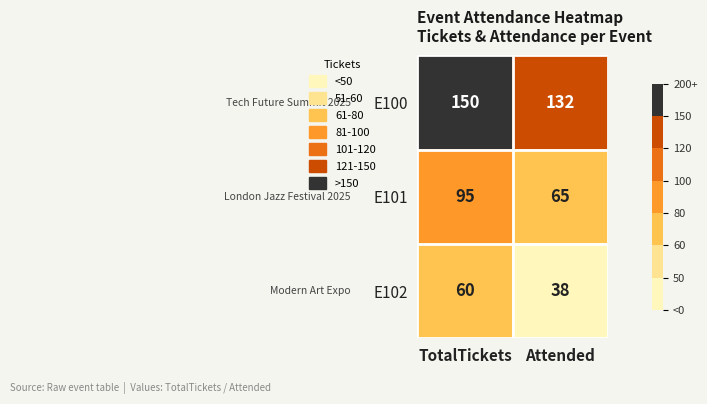

At which category is the sum across all series the highest?

TotalTickets